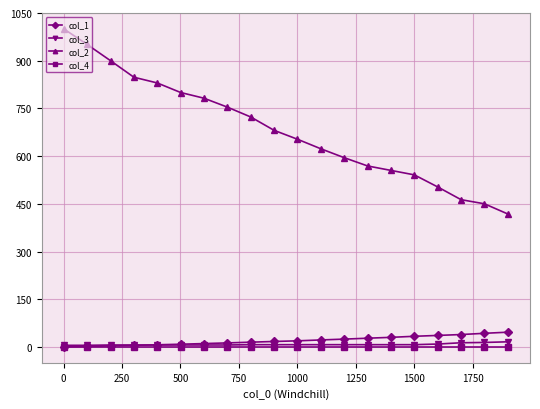

Which series has the widest spread of values?

col_2